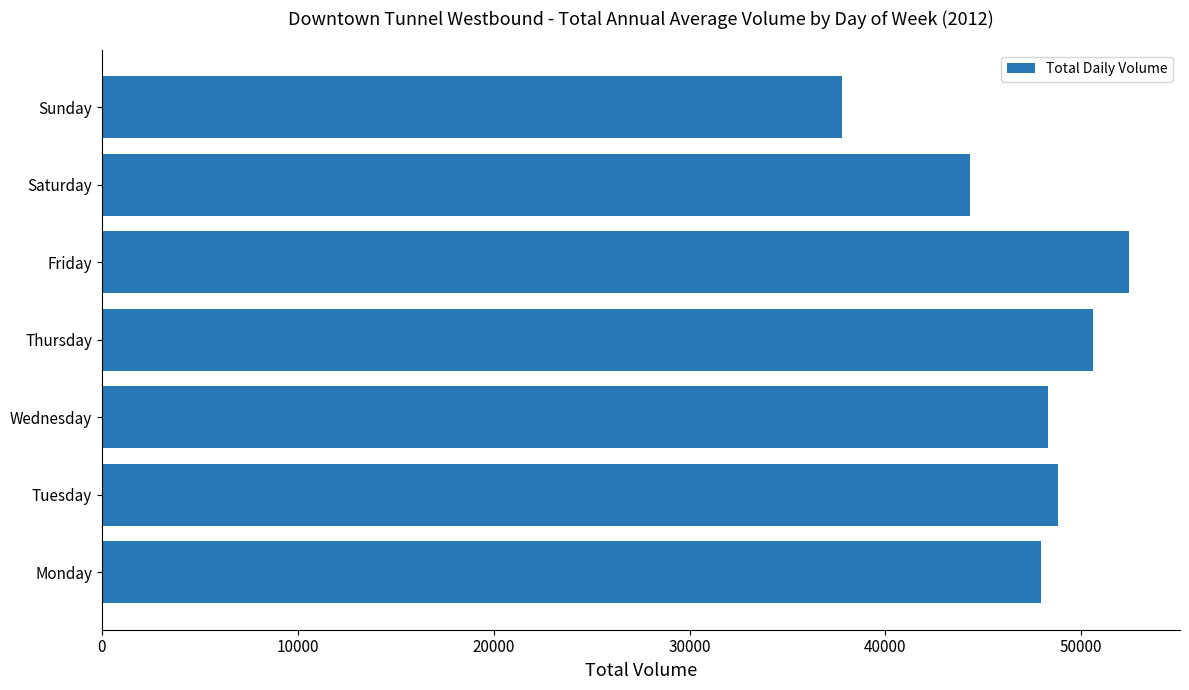

How many categories are shown in the chart?

7